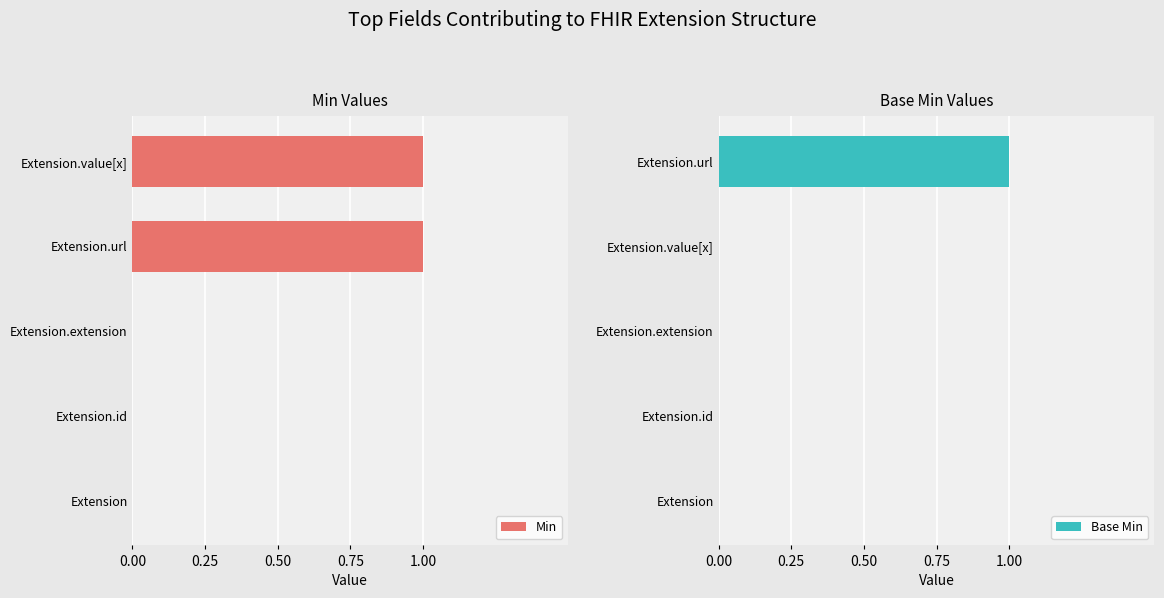

The Min series shows 1 at Extension.url. True or false?

True